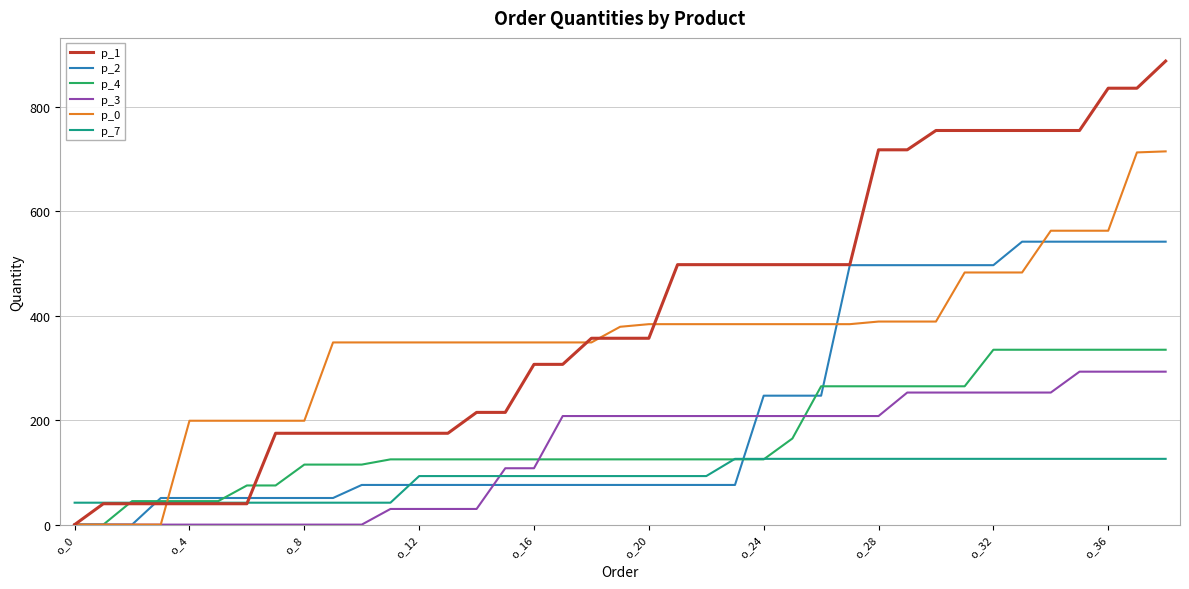

True or false: p_7 and p_0 cross at least once.

True